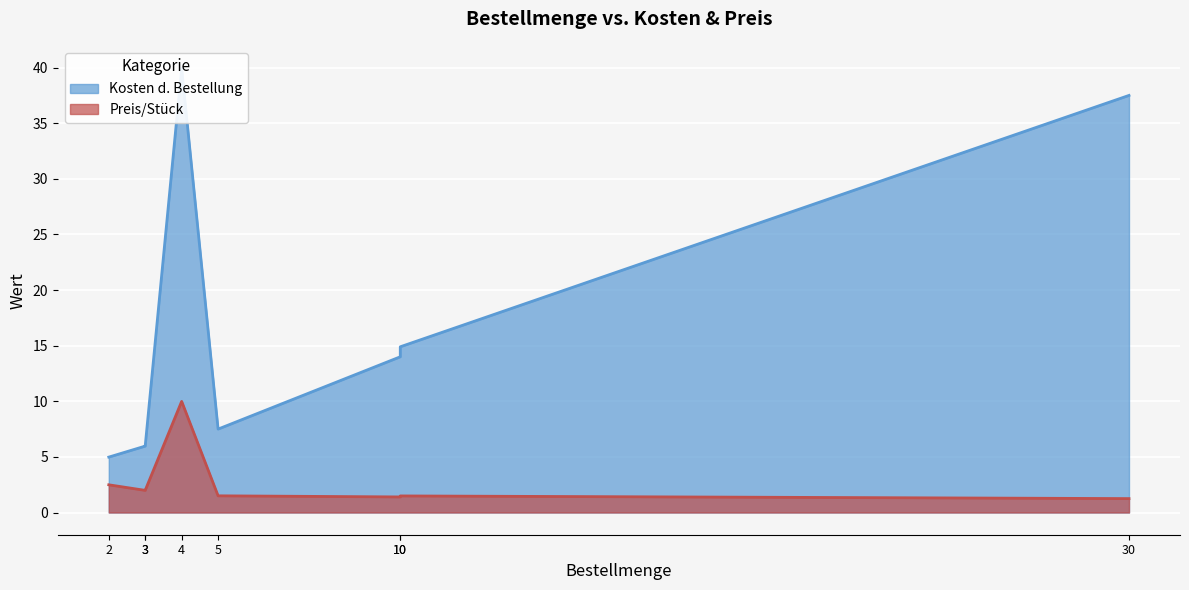

What are all the series names shown in the legend?

Kosten d. Bestellung, Preis/Stück